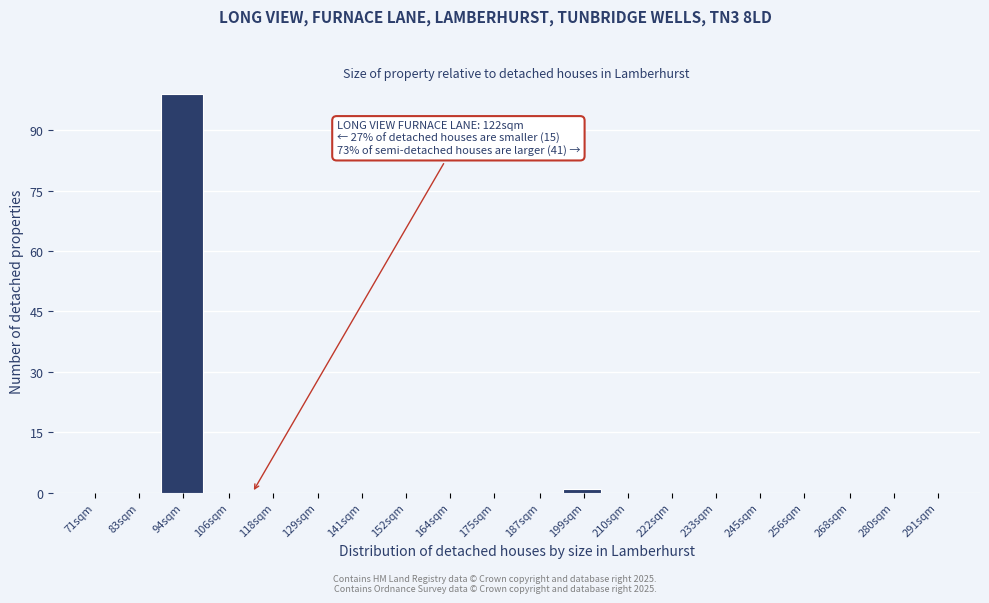

Reading left to right, extract all data points from this chart.

71sqm=0	83sqm=0	94sqm=99	106sqm=0	118sqm=0	129sqm=0	141sqm=0	152sqm=0	164sqm=0	175sqm=0	187sqm=0	199sqm=1	210sqm=0	222sqm=0	233sqm=0	245sqm=0	256sqm=0	268sqm=0	280sqm=0	291sqm=0